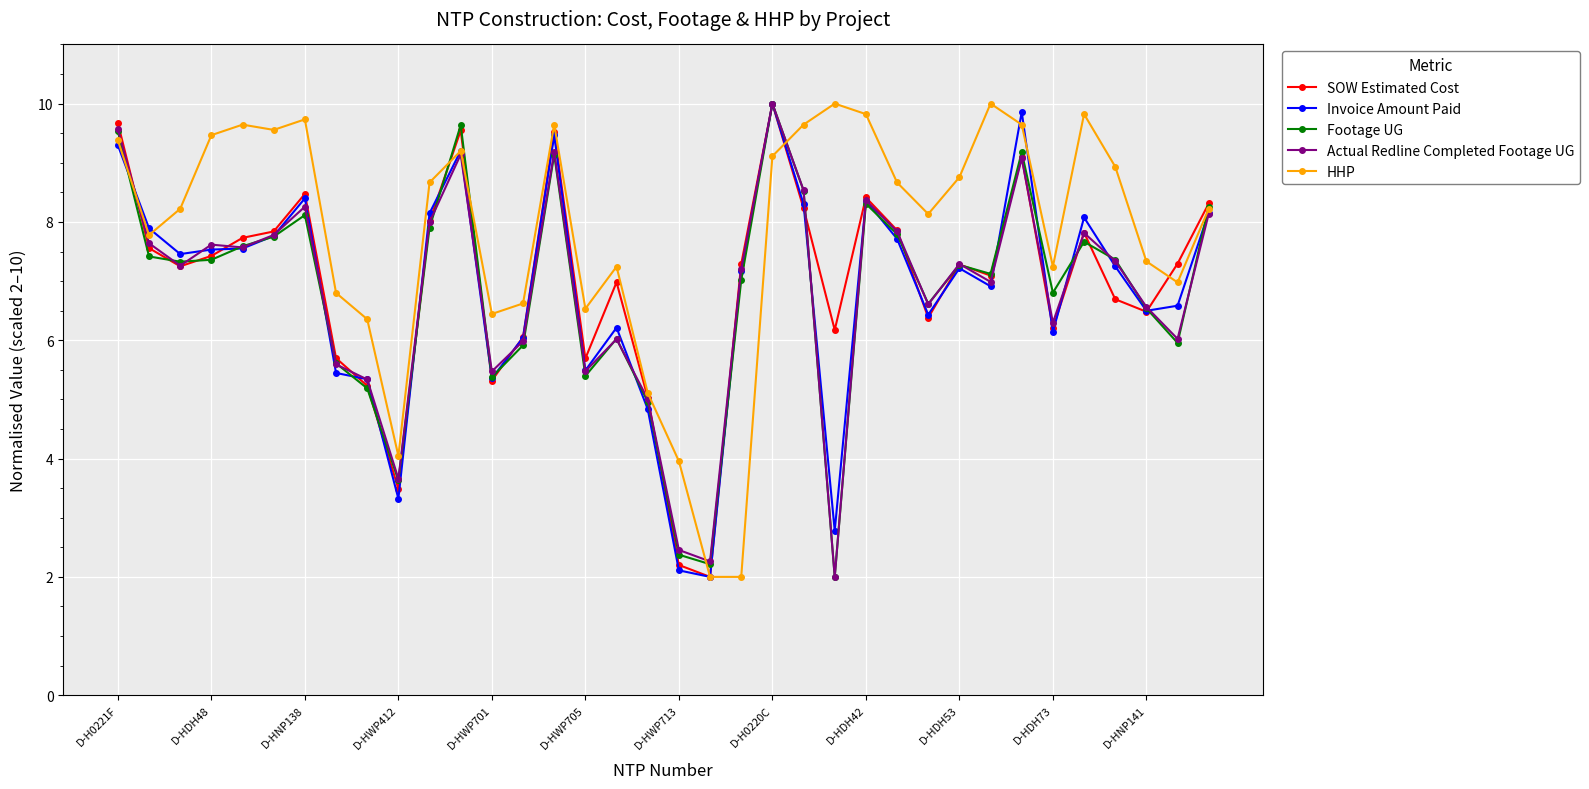

Does the chart display data point markers on the line(s)?

Yes